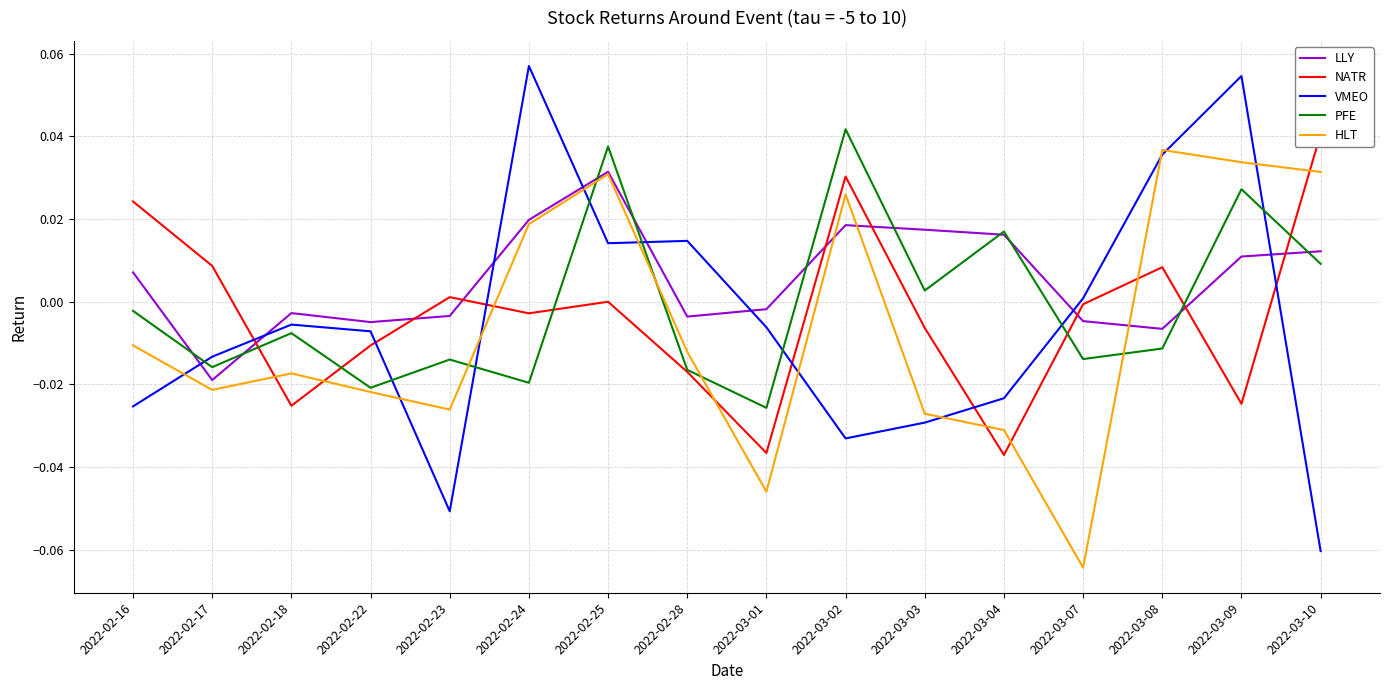

What is the sum of all HLT values?

-0.1